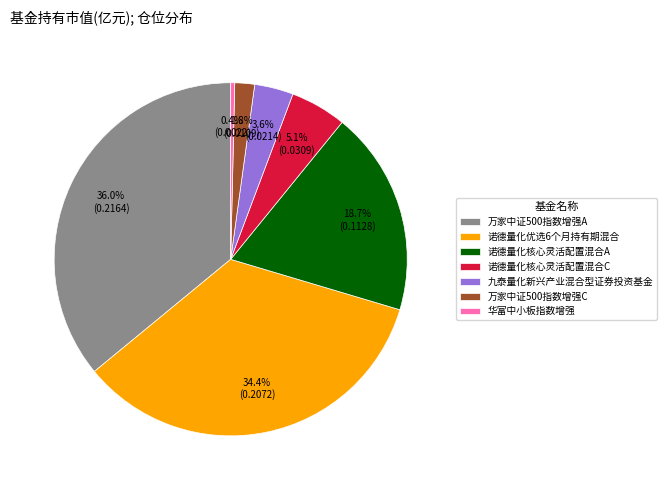

How many segments does this pie chart have?

7